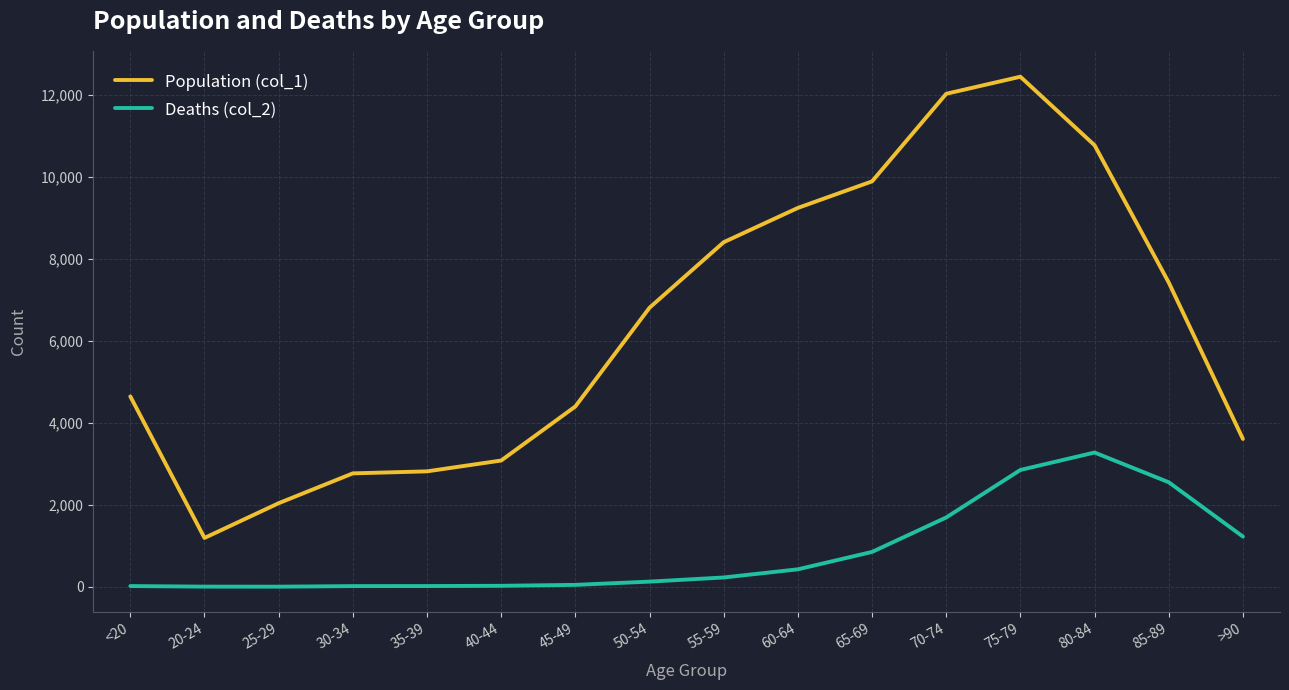

True or false: Deaths (col_2) and Population (col_1) cross at least once.

False